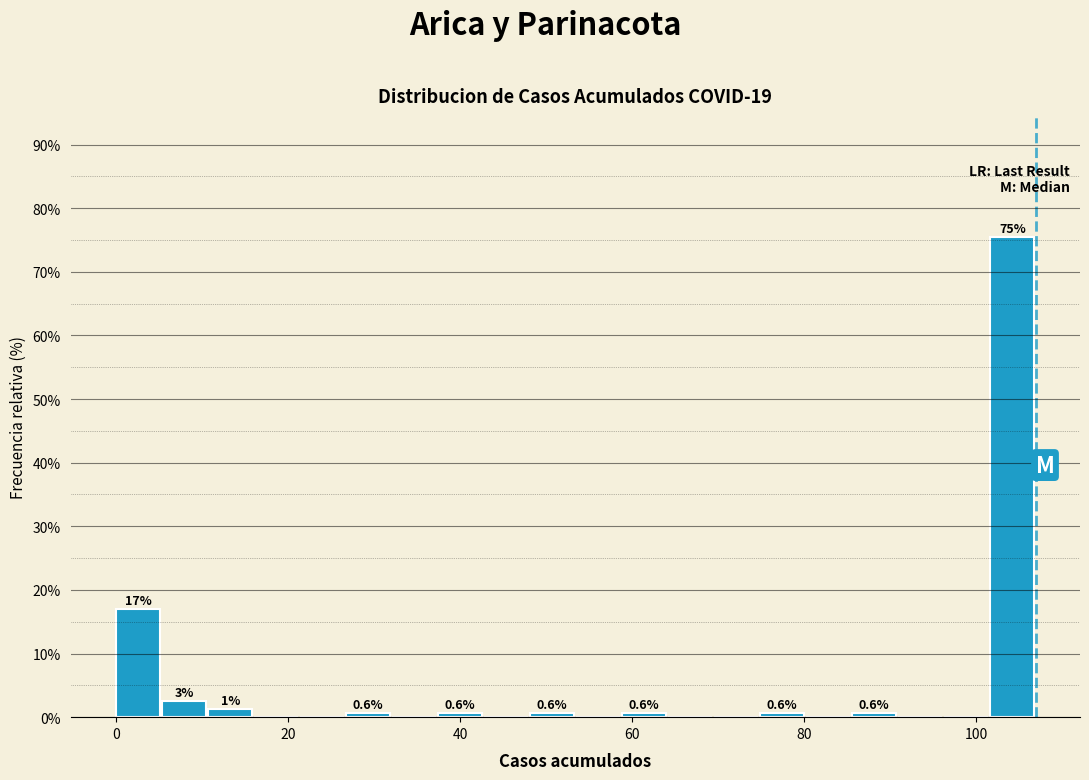

Read against the x-axis, roughly where is the centre of the tallest bar?

104